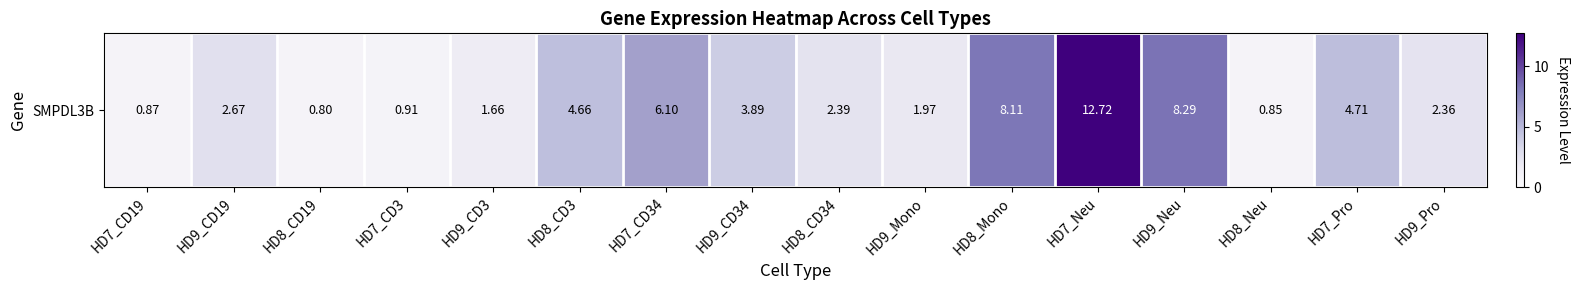

Where is the data nearest to the value 6?

HD7_CD34